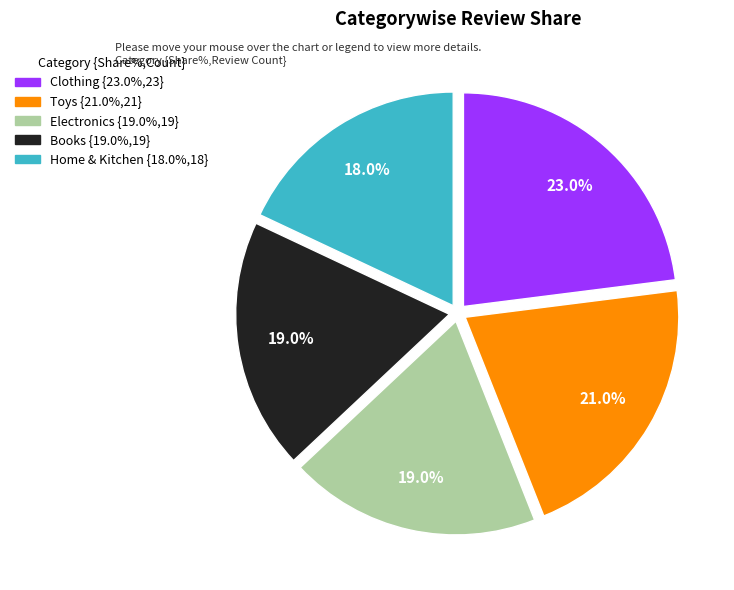

What is the ratio of the value at Books to the value at Toys?

0.9